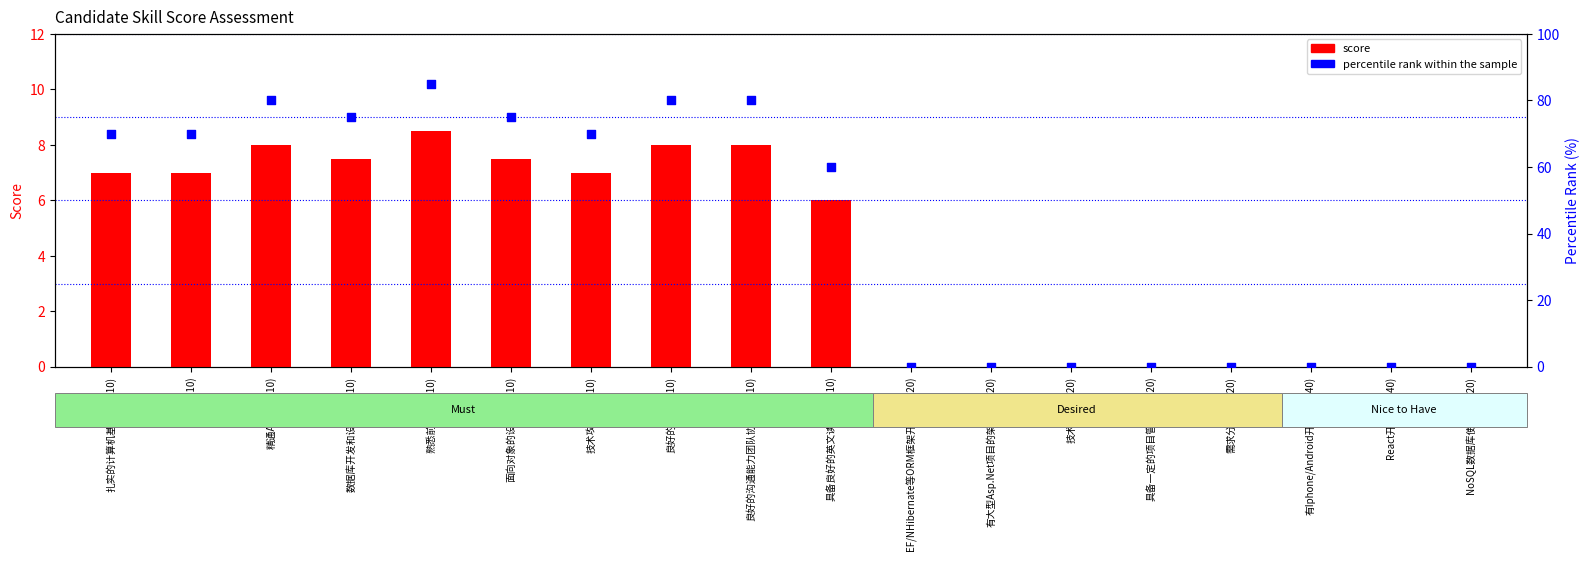

What are all the series names shown in the legend?

score, percentile rank within the sample